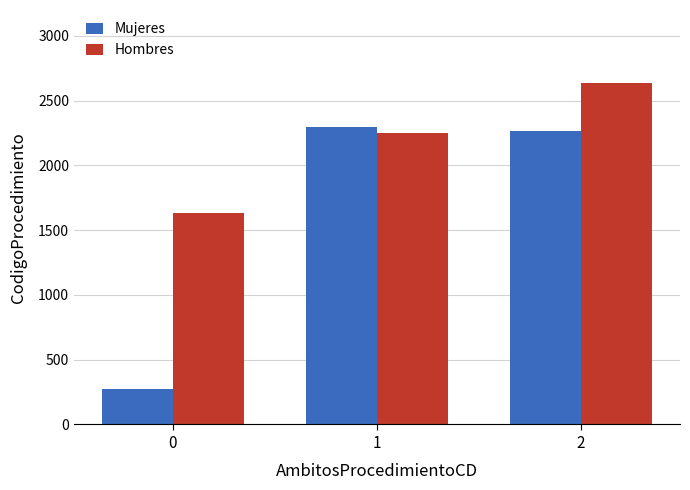

How many data points in Hombres are less than 2250?

1